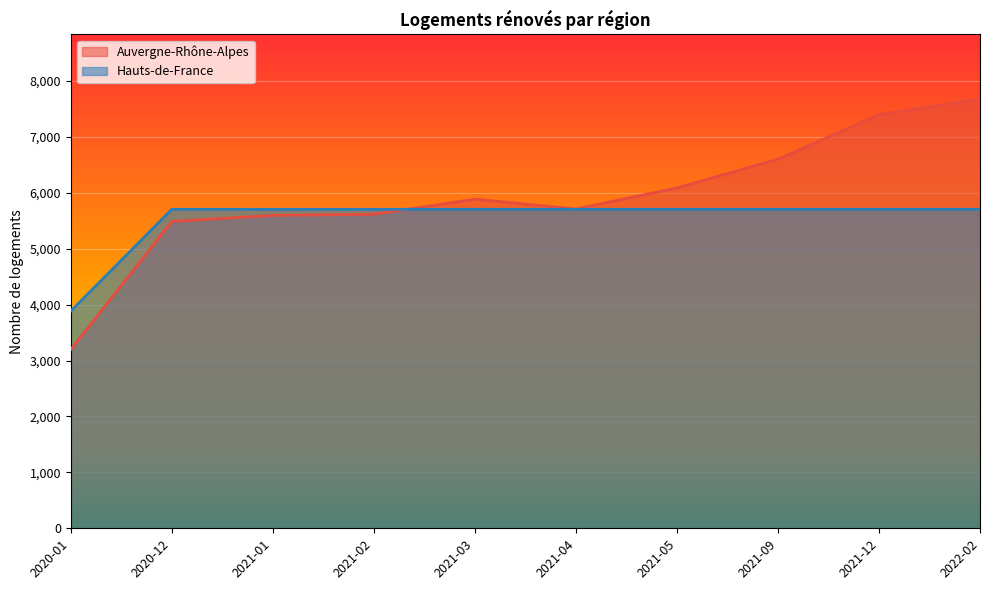

True or false: Hauts-de-France and Auvergne-Rhône-Alpes cross at least once.

True